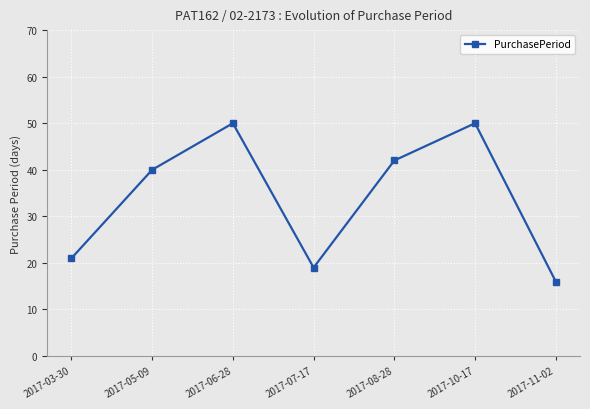

At which label is the value closest to 33?

2017-05-09